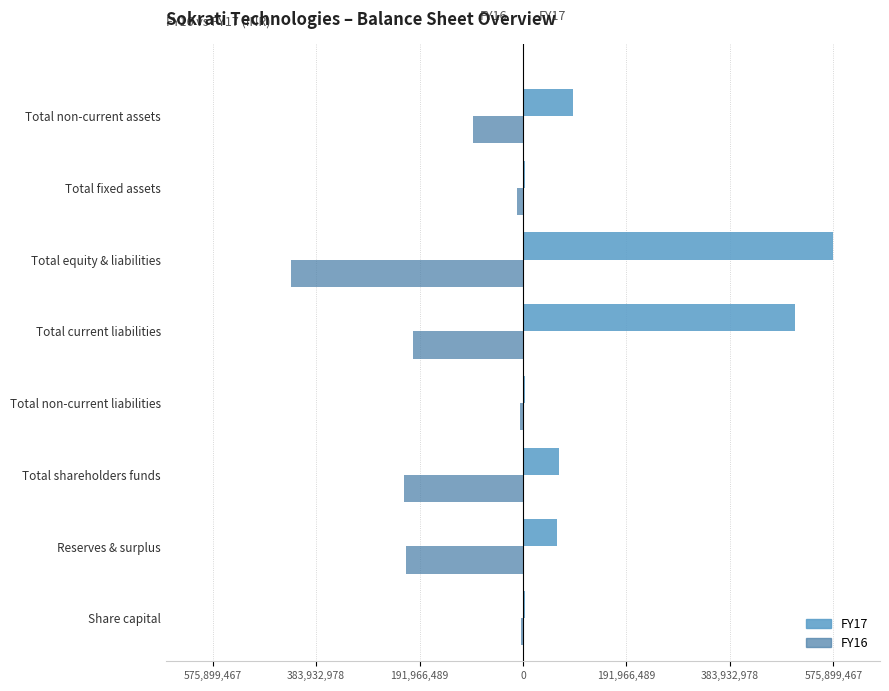

What are all the series names shown in the legend?

FY17, FY16